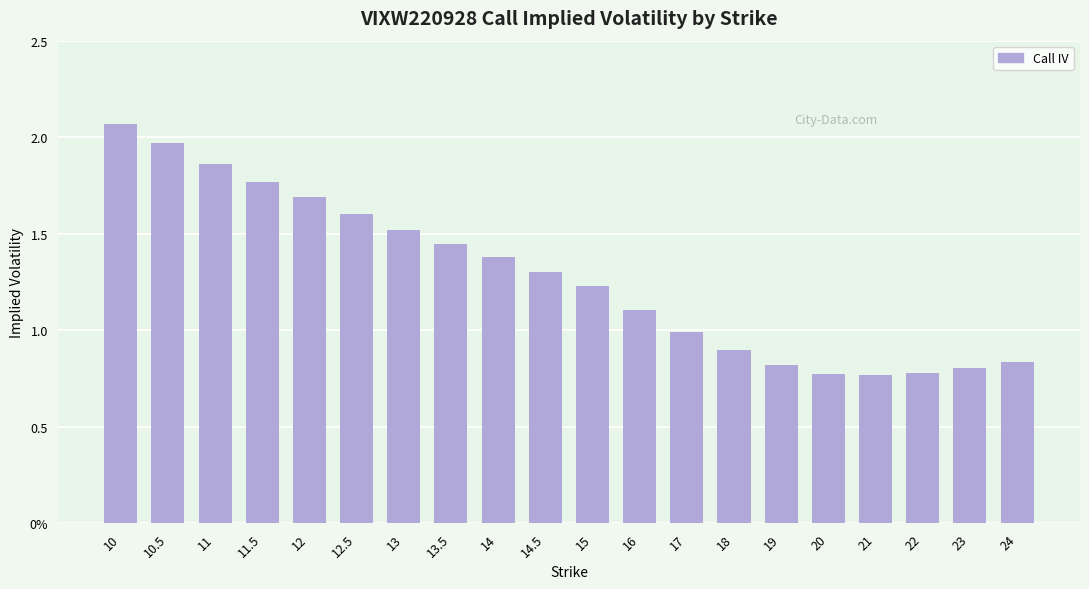

The value at 17 is 1.3. True or false?

False